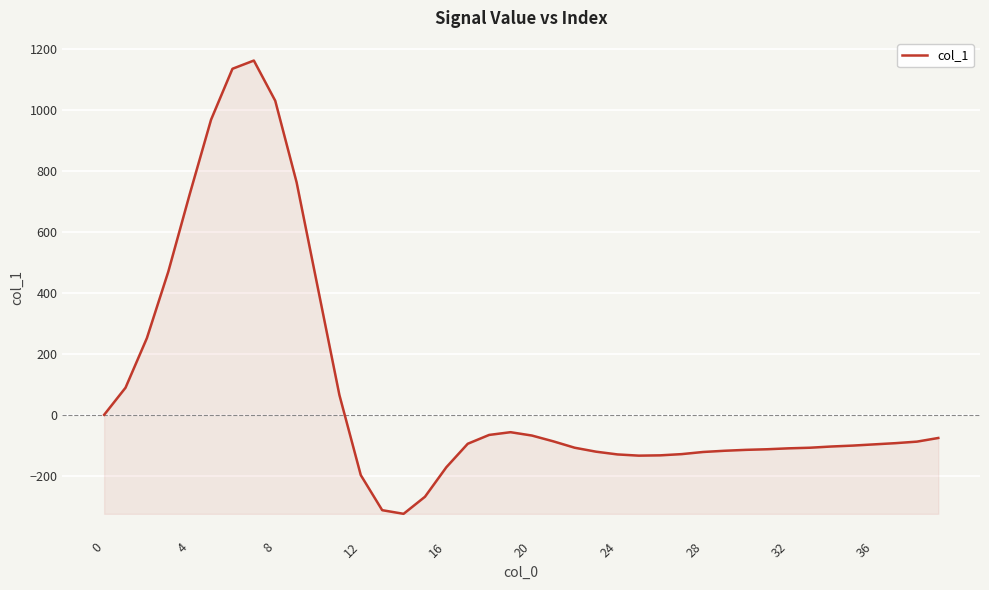

What is the greatest value displayed?

1163